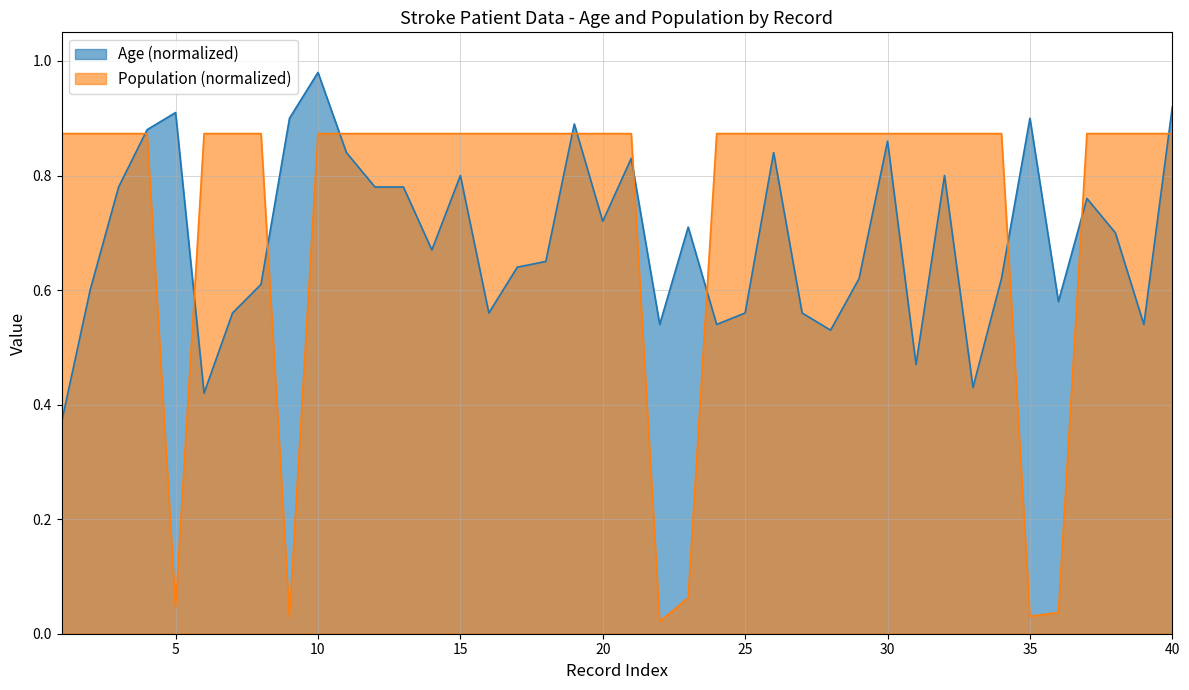

What is the value of the population point at the 24th from the left?

0.9